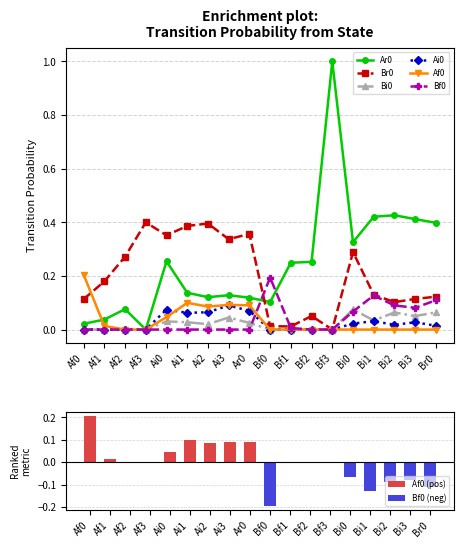

What is the sum of the Bi0 values at Br0 and Ai1?

0.1